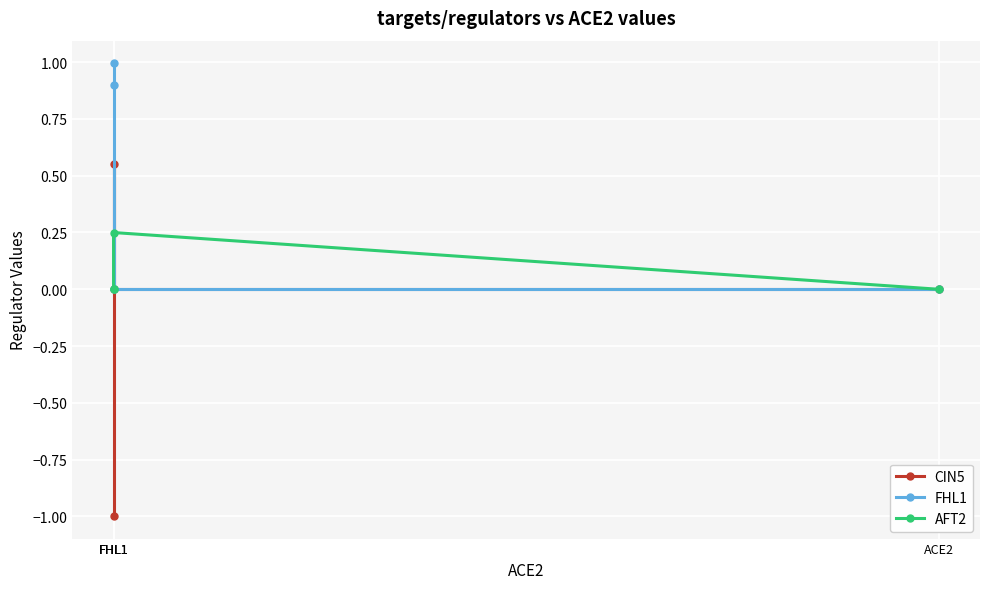

How many lines are shown in the chart?

3